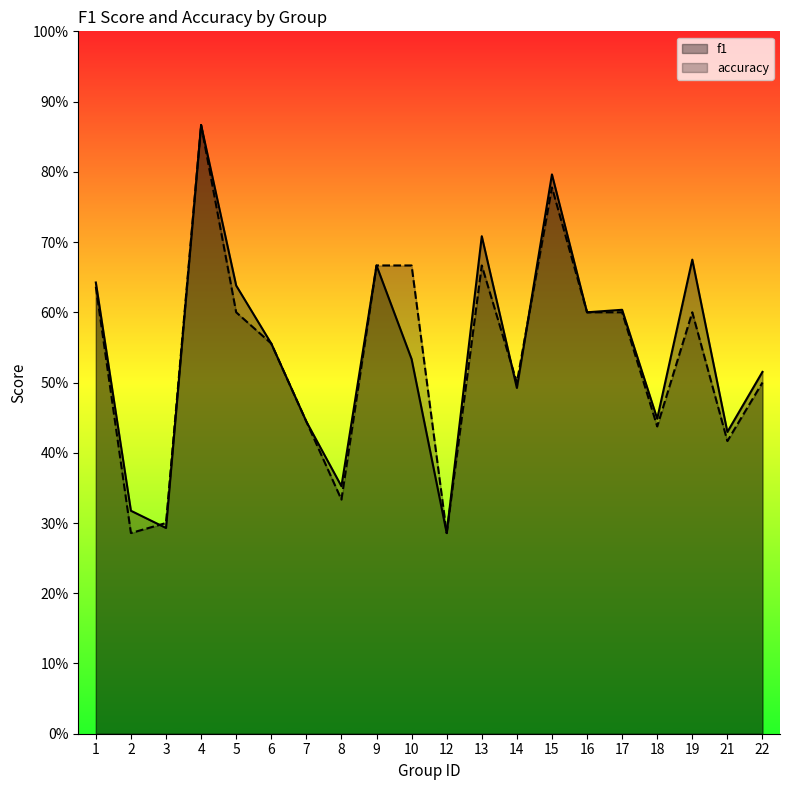

How many times do accuracy and f1 cross each other?

3